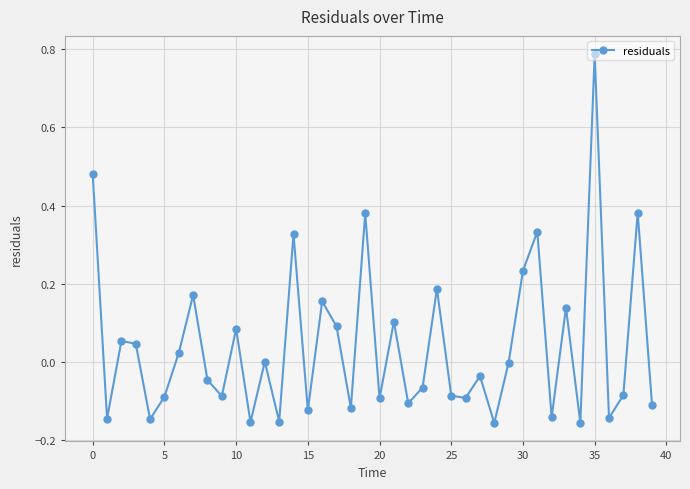

What is the difference between the second highest and second lowest values?

0.6